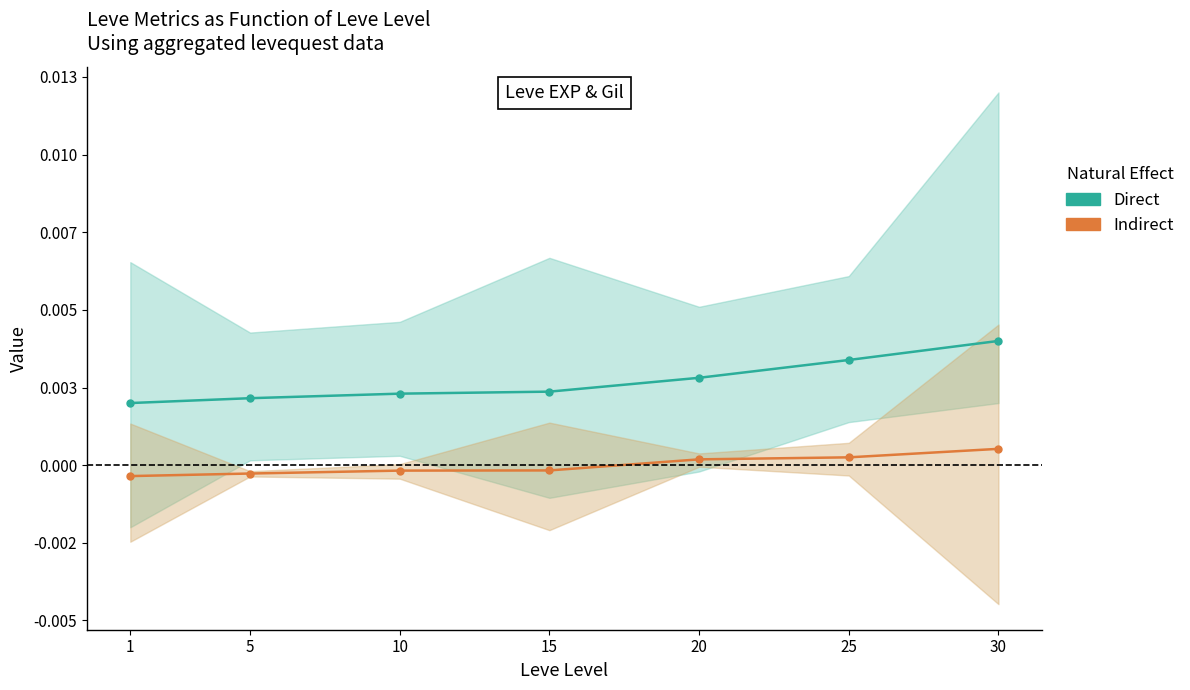

How many lines are shown in the chart?

2